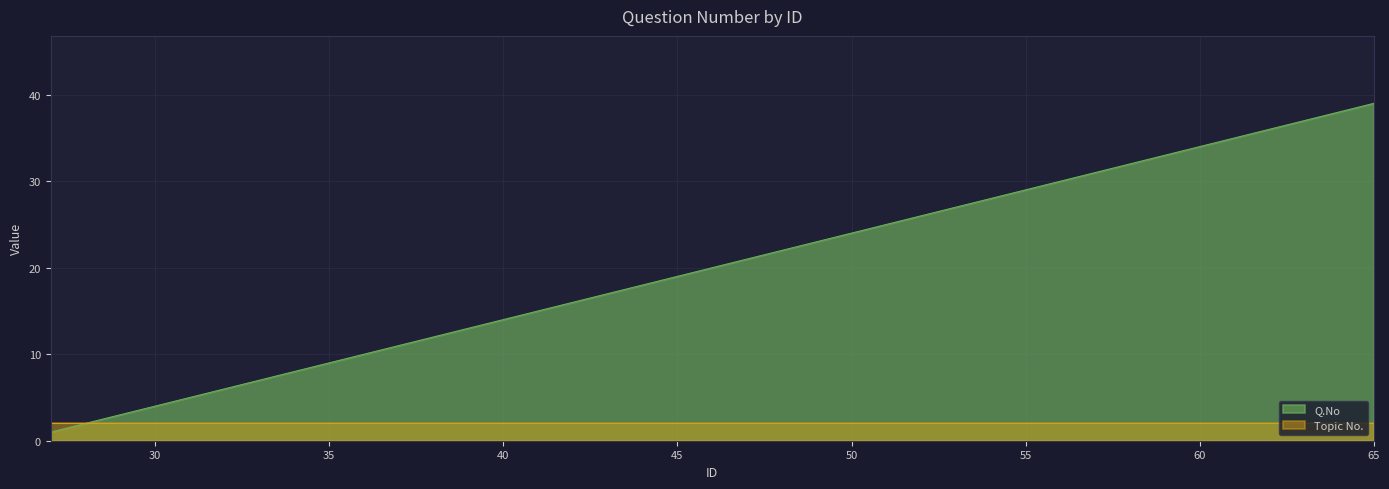

Between 45 and 65, which is larger?

65